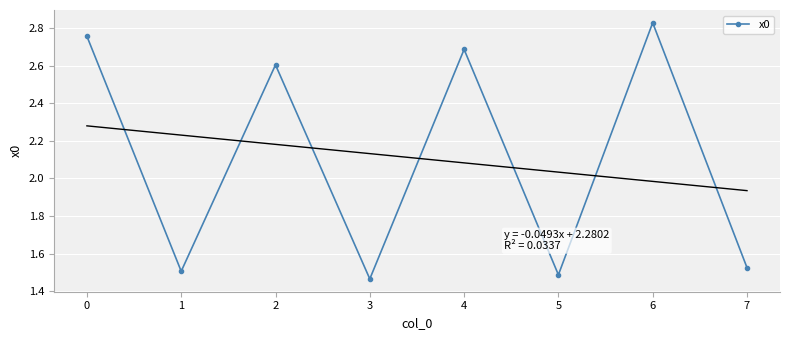

True or false: the data has more than 2 interior local peaks.

True